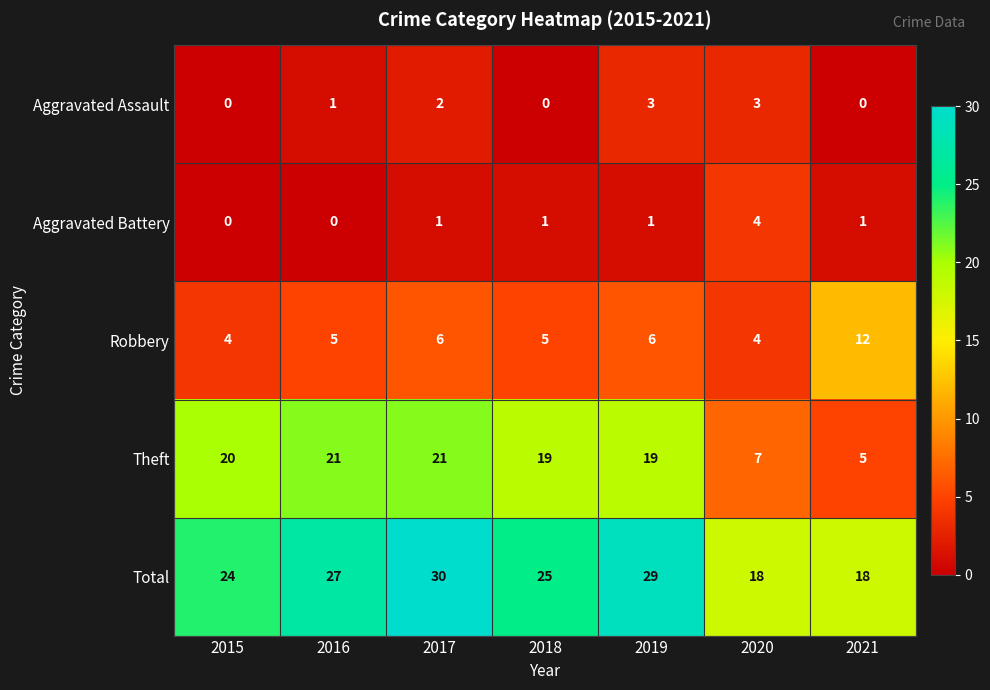

Which series has the widest spread of values?

Theft